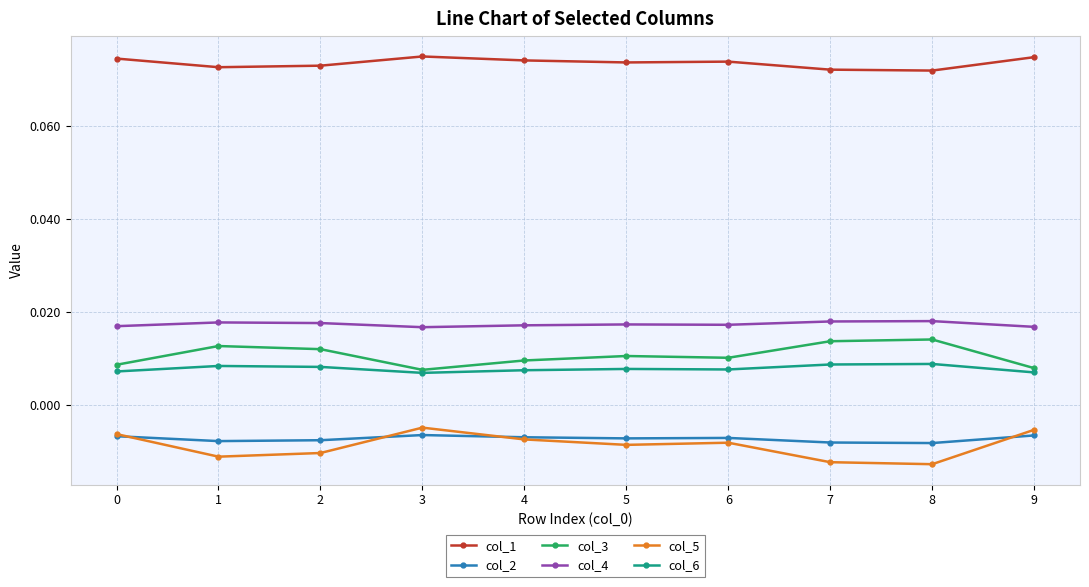

Is it true that col_1 equals 0.0 at 0?

False